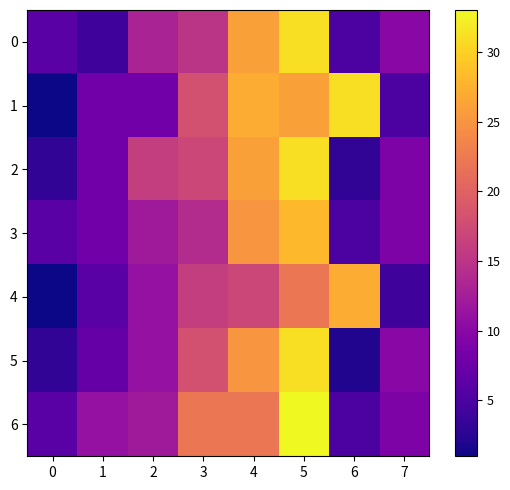

At 6, list the series in order from largest to smallest.

1, 4, 0, 3, 6, 2, 5